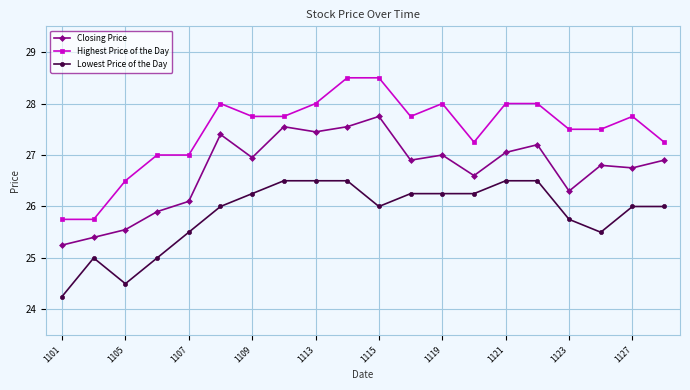

True or false: Lowest Price of the Day and Highest Price of the Day intersect in this chart.

False